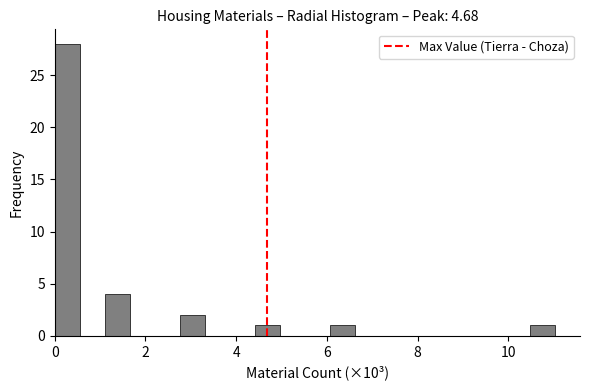

Read against the x-axis, roughly where is the centre of the tallest bar?

0.2